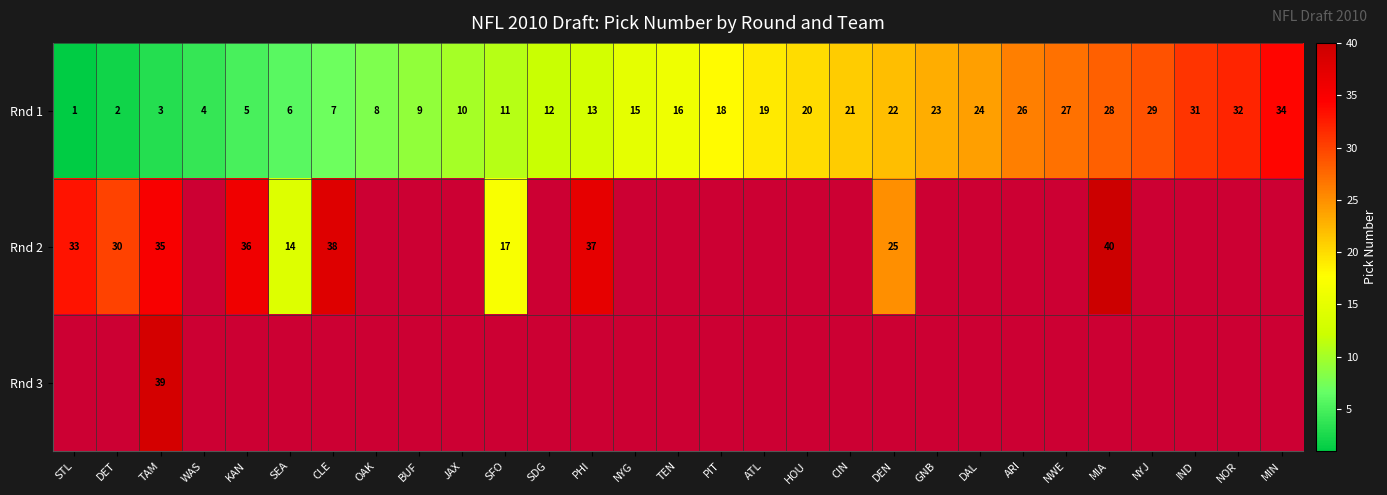

Where is Rnd 1 nearest to the value 17?

TEN